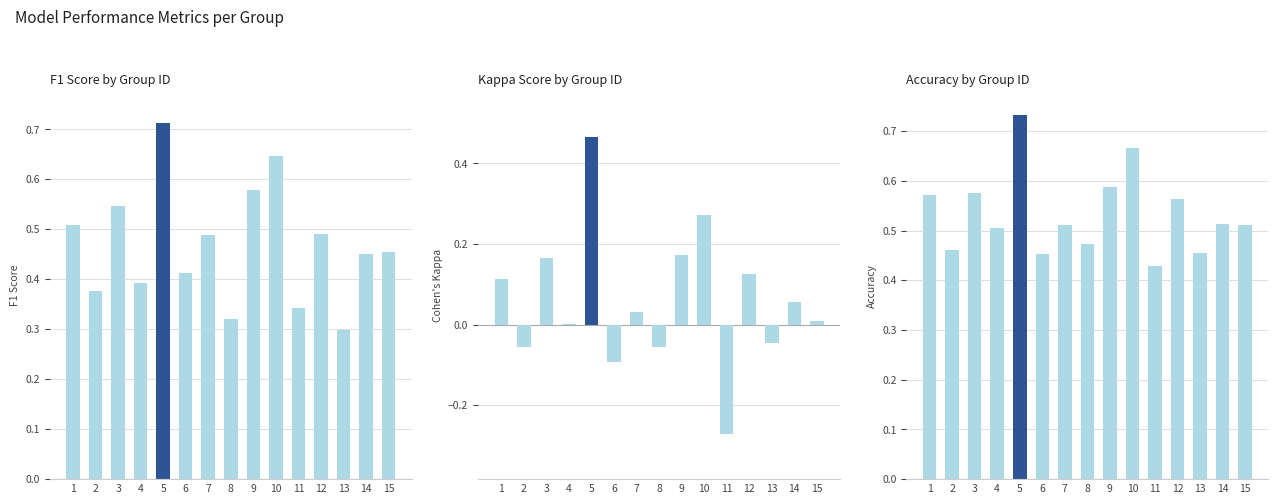

What is the difference between the highest and lowest values at 12?

0.4